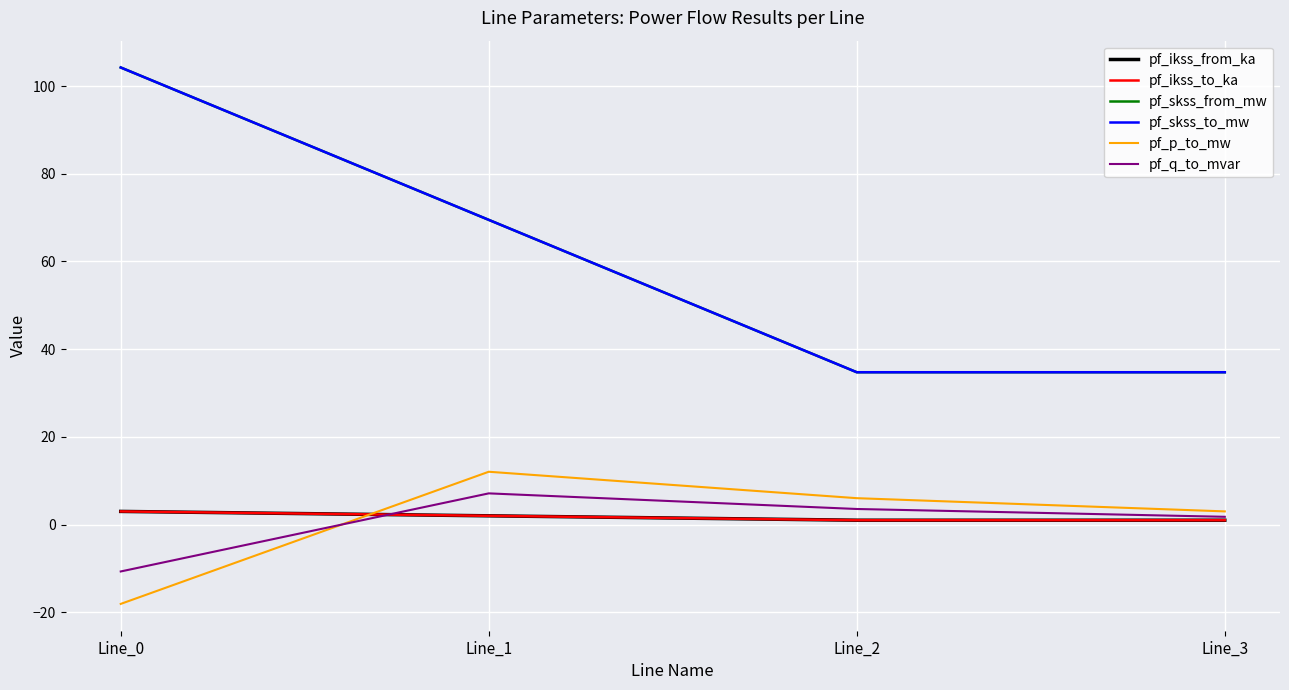

What is the value of the pf_p_to_mw point at the 4th from the left?

3.0